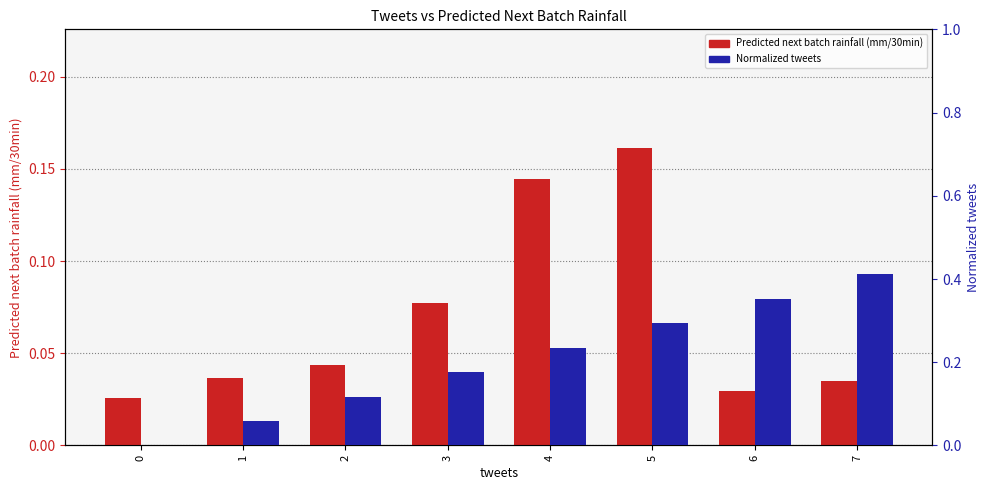

Reading left to right, transcribe all the data shown in this chart.

Predicted next batch rainfall (mm/30min): 0=0.0	1=0.0	2=0.0	3=0.1	4=0.1	5=0.2	6=0.0	7=0.0
Normalized tweets: 0=0.0	1=0.1	2=0.1	3=0.2	4=0.2	5=0.3	6=0.4	7=0.4